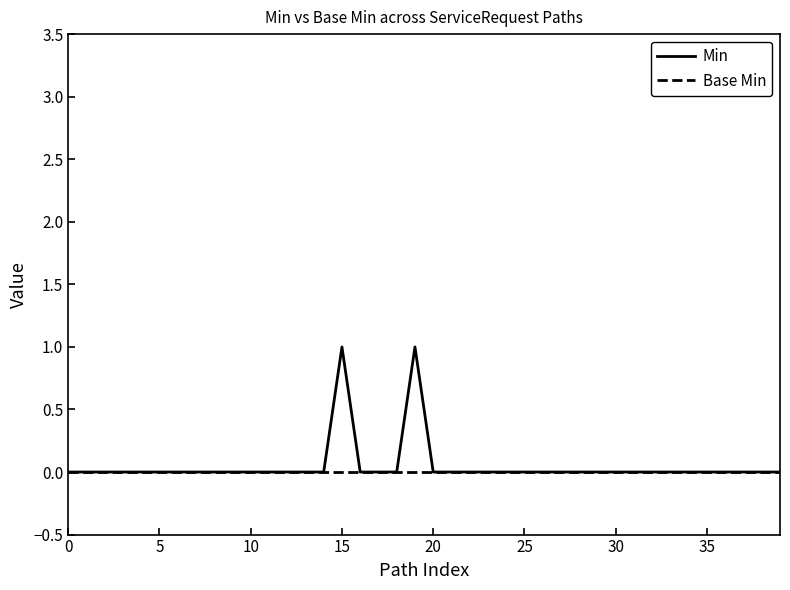

Reading right to left, transcribe all the data shown in this chart.

Min: 0	0	0	0	0	0	0	0	0	0	0	0	0	0	0	0	0	0	0	0	1	0	0	0	1	0	0	0	0	0	0	0	0	0	0	0	0	0	0	0
Base Min: 0	0	0	0	0	0	0	0	0	0	0	0	0	0	0	0	0	0	0	0	0	0	0	0	0	0	0	0	0	0	0	0	0	0	0	0	0	0	0	0